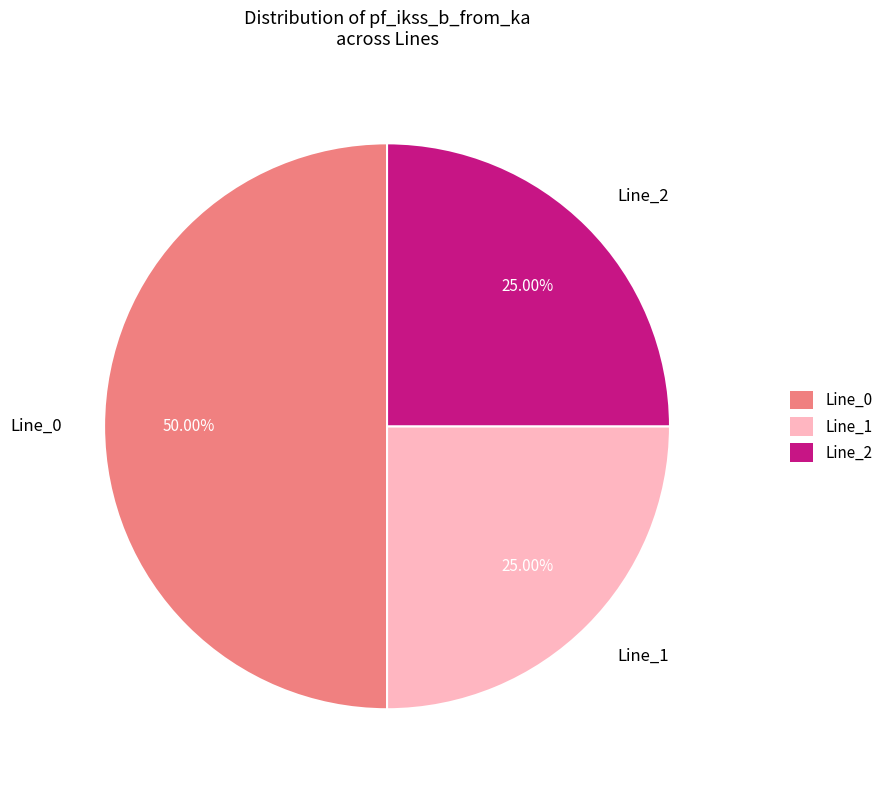

What is the majority slice?

Line_0